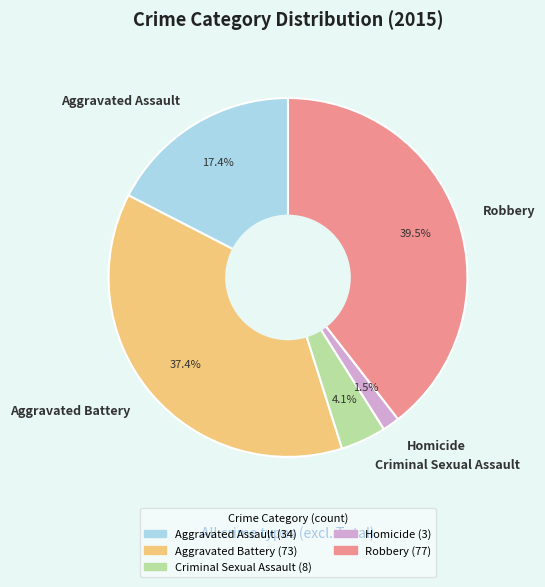

Approximately how many times larger is the value at Aggravated Assault compared to Criminal Sexual Assault?

4.2